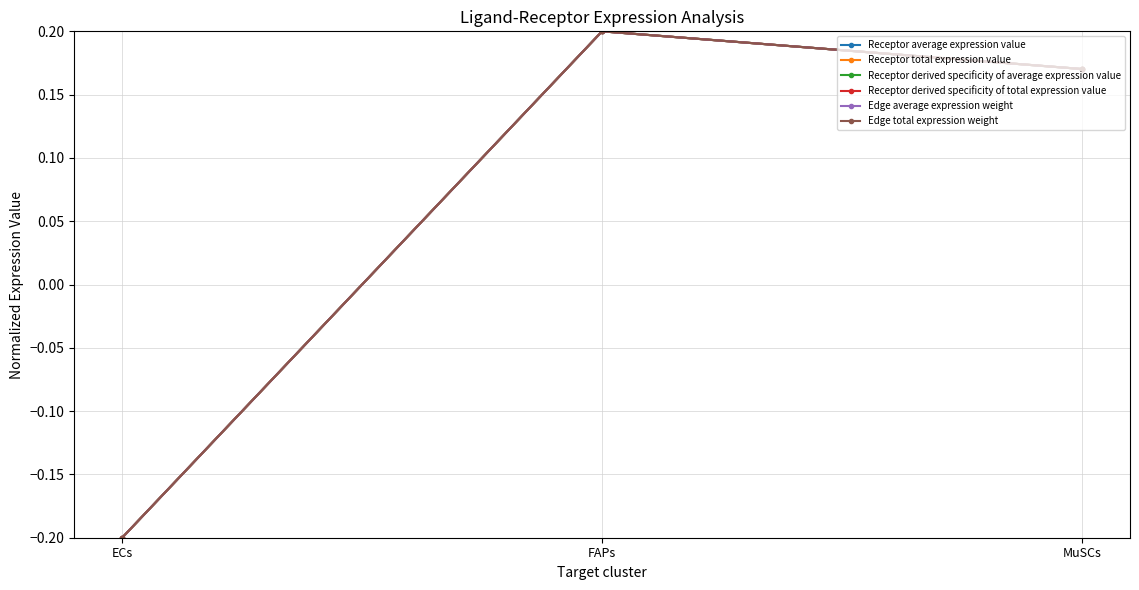

Reading right to left, what are all the values shown in this chart?

Receptor average expression value: 0.2	0.2	-0.2
Receptor total expression value: 0.2	0.2	-0.2
Receptor derived specificity of average expression value: 0.2	0.2	-0.2
Receptor derived specificity of total expression value: 0.2	0.2	-0.2
Edge average expression weight: 0.2	0.2	-0.2
Edge total expression weight: 0.2	0.2	-0.2